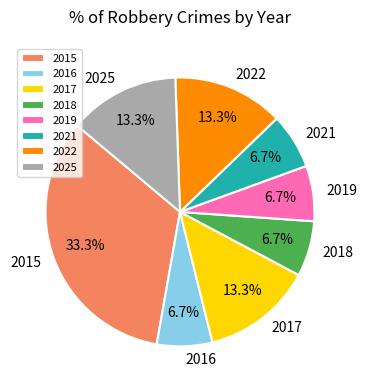

Is there a majority slice in this chart?

No